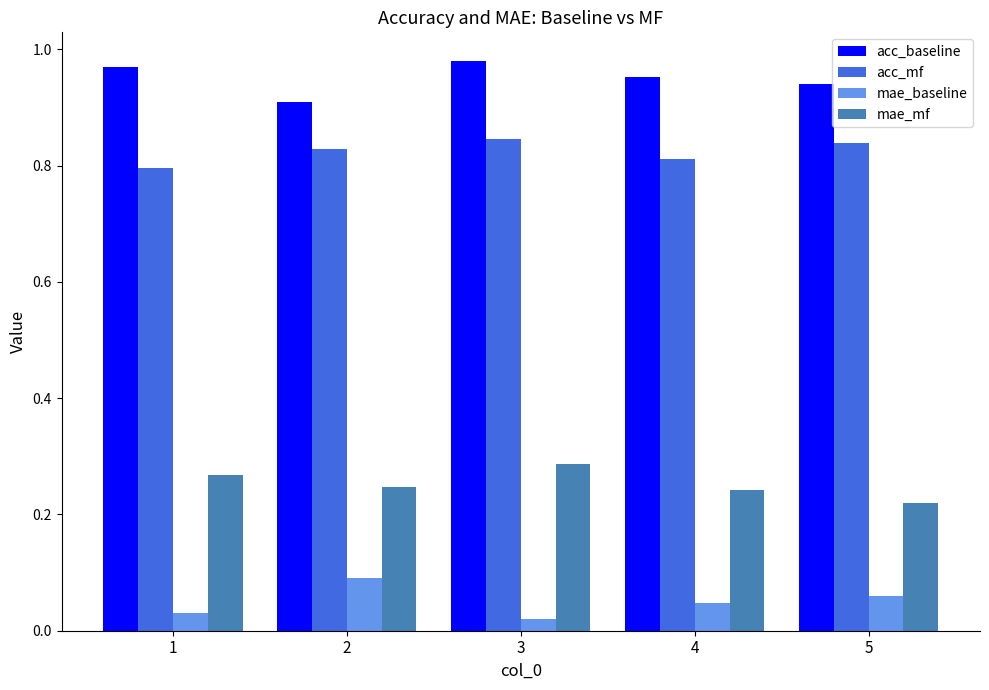

List the series in order of their peak value, lowest first.

mae_baseline, mae_mf, acc_mf, acc_baseline